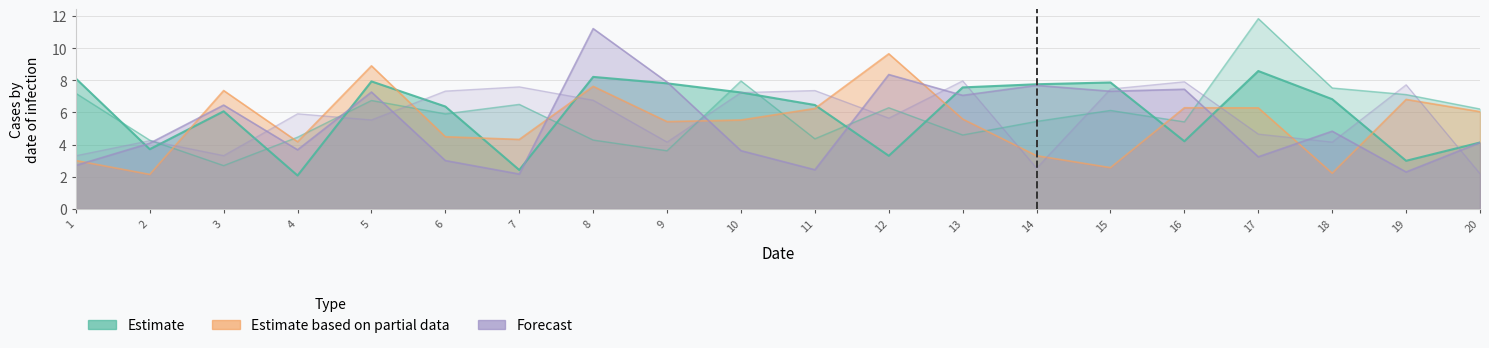

What is the smallest value displayed?

2.1